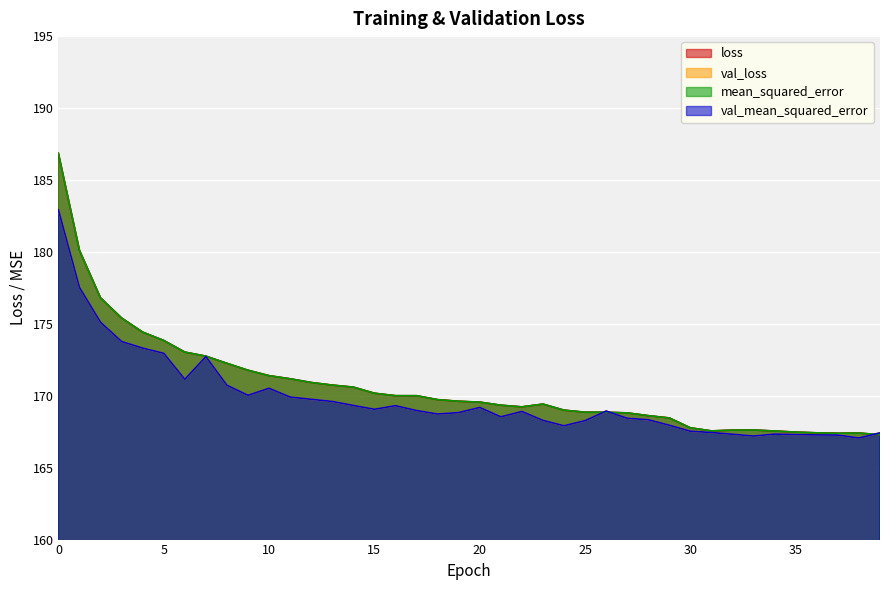

At which category does mean_squared_error reach its first local valley?

22